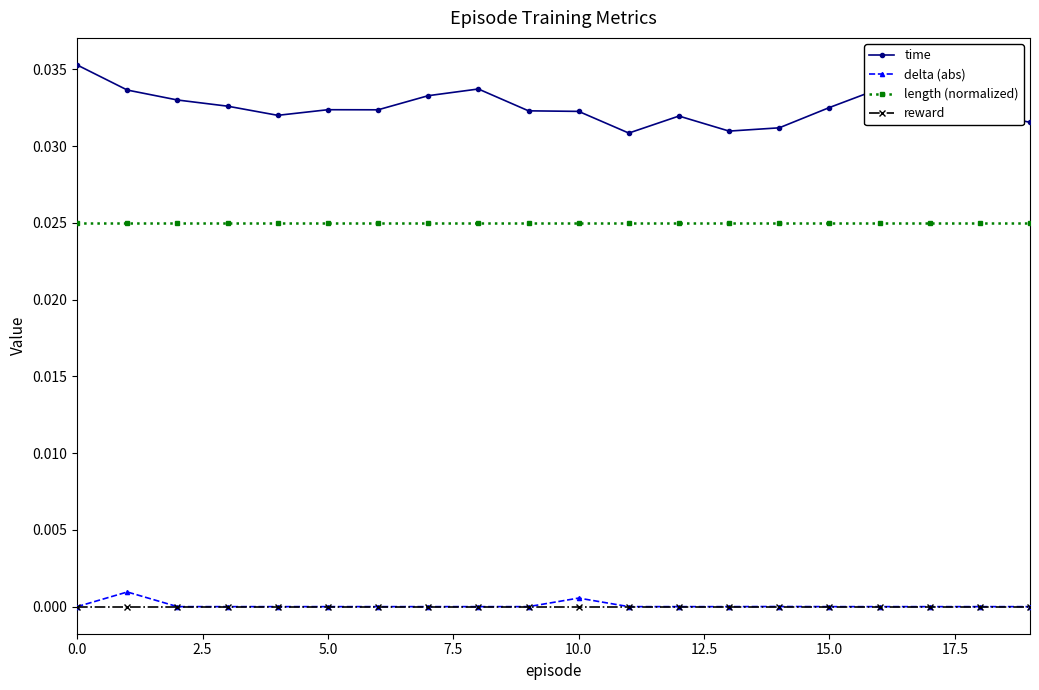

True or false: length (normalized) and time intersect in this chart.

False